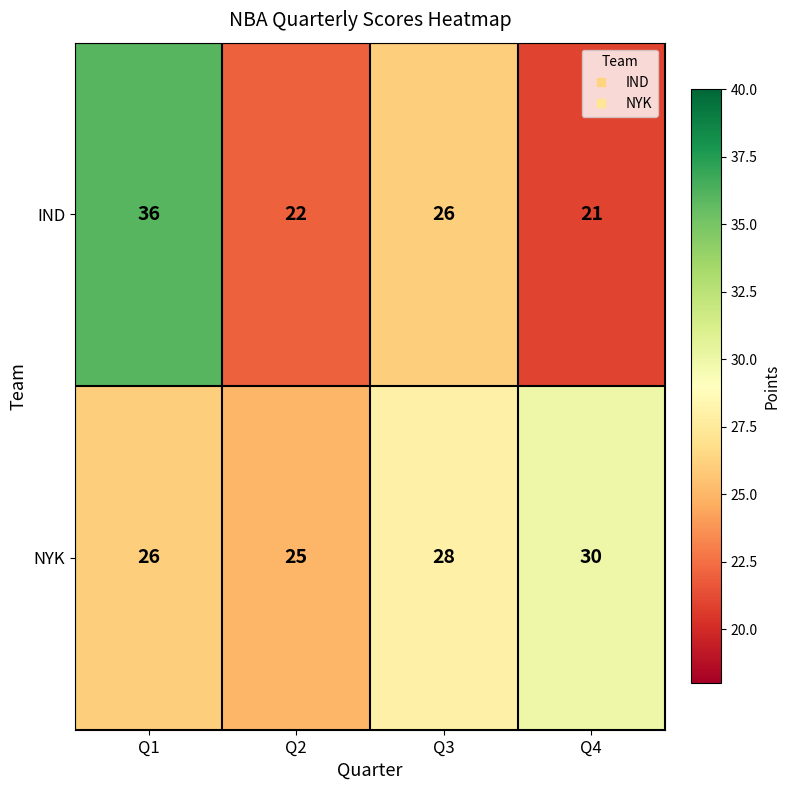

List the labels in order of IND value, smallest first.

Q4, Q2, Q3, Q1